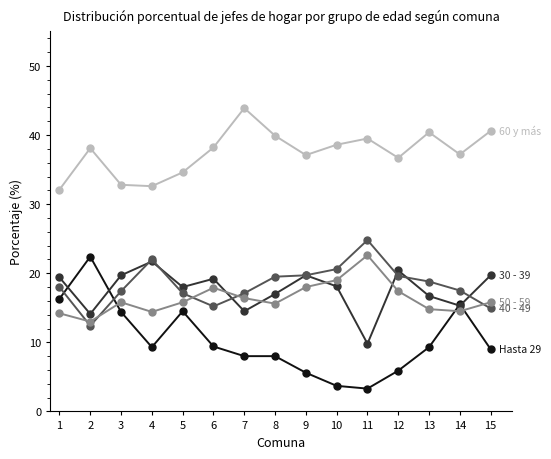

What is the total value across all series at 12?

100.0